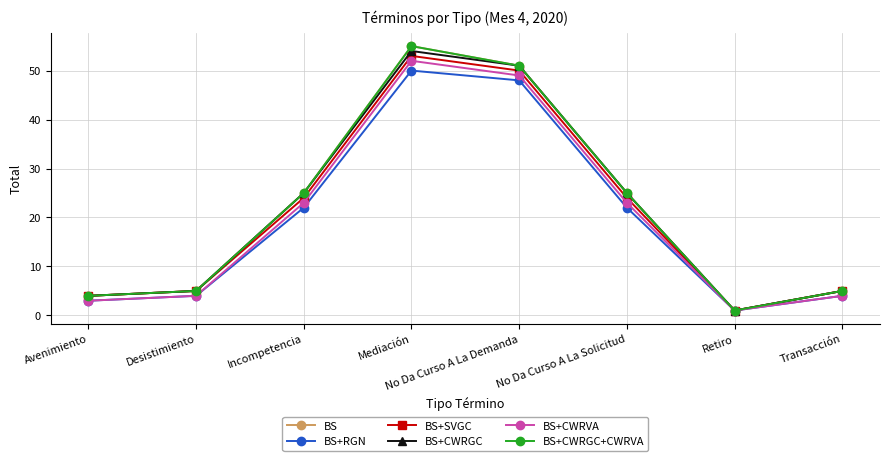

Is this an area chart (filled region under the line)?

No